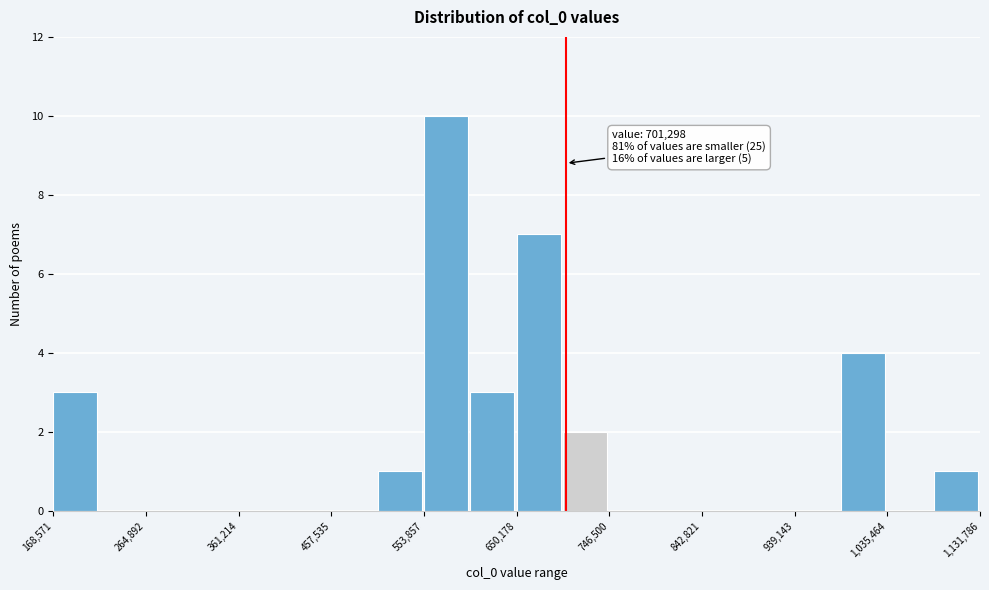

Which range on the x-axis has the tallest bar?

550000 to 600000